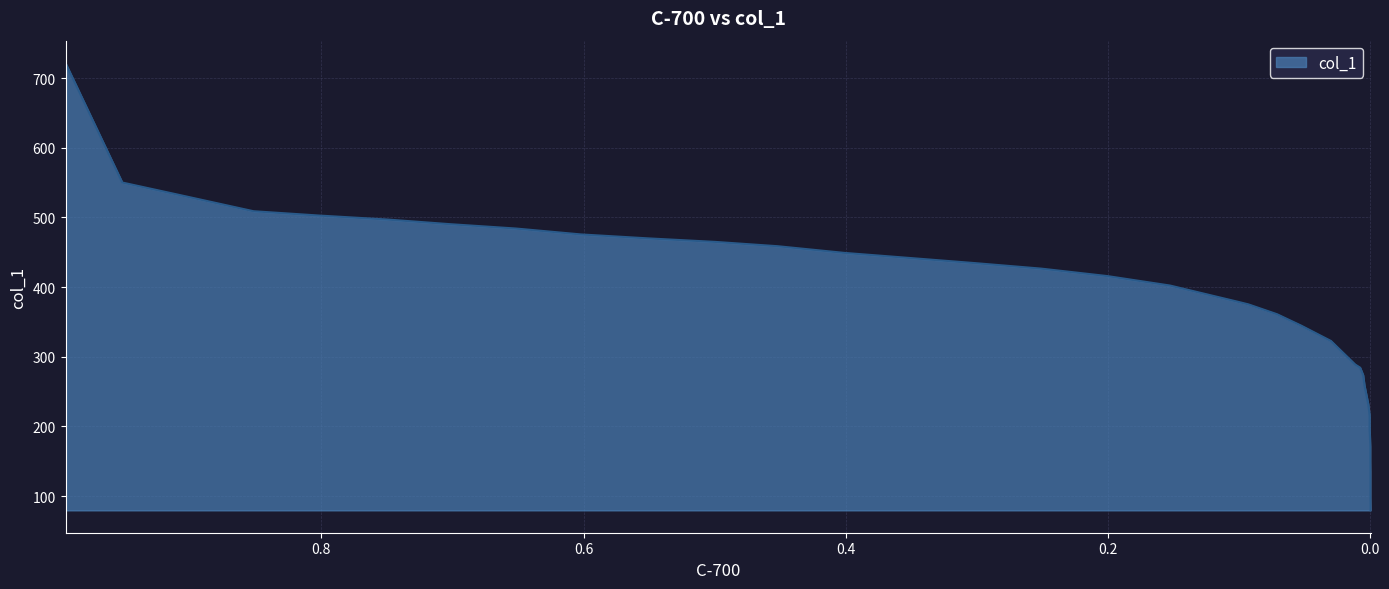

What is the sum of all values?

12888.6